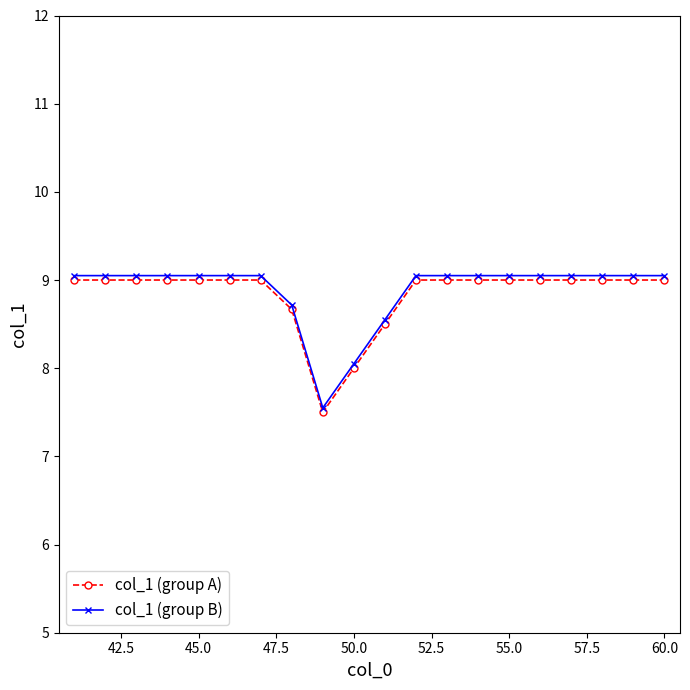

What is the lowest value of the col_1 (group A) series?

7.5